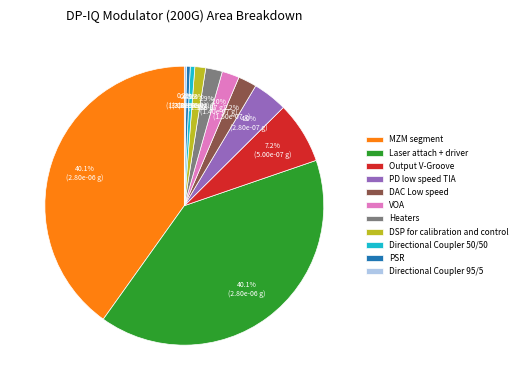

To the nearest percent, what is the combined percentage of Heaters and VOA?

4%